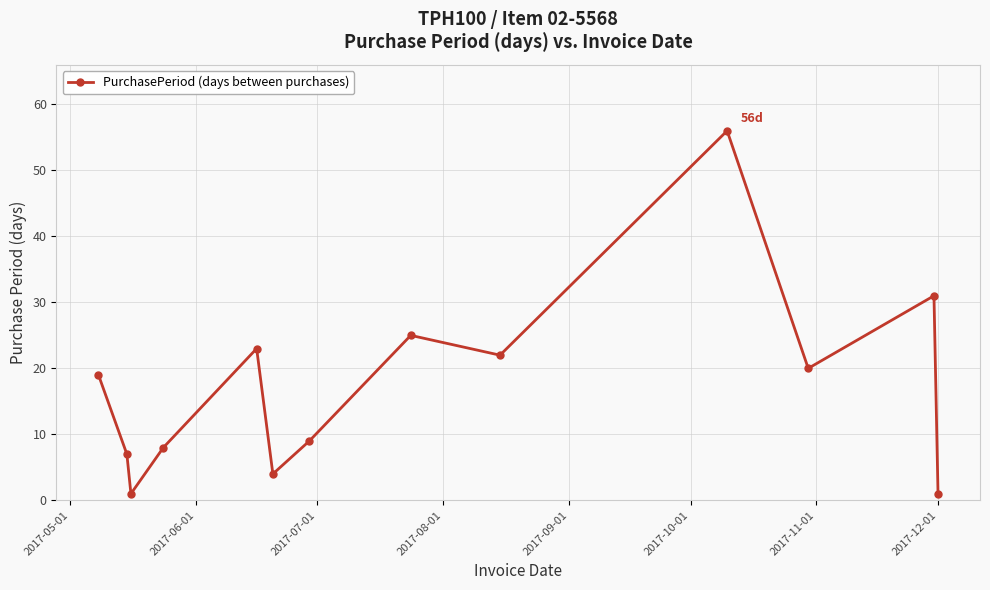

What is the greatest value displayed?

56